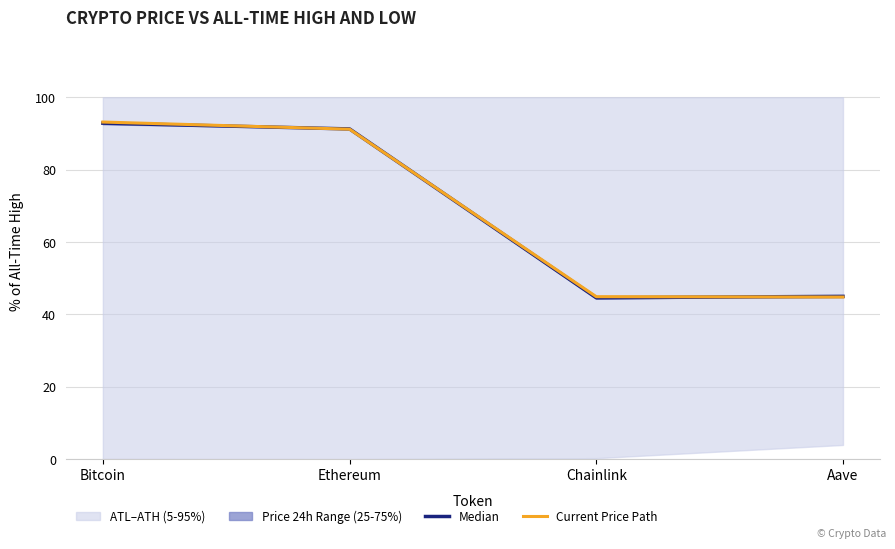

Count the number of categories in the chart.

4